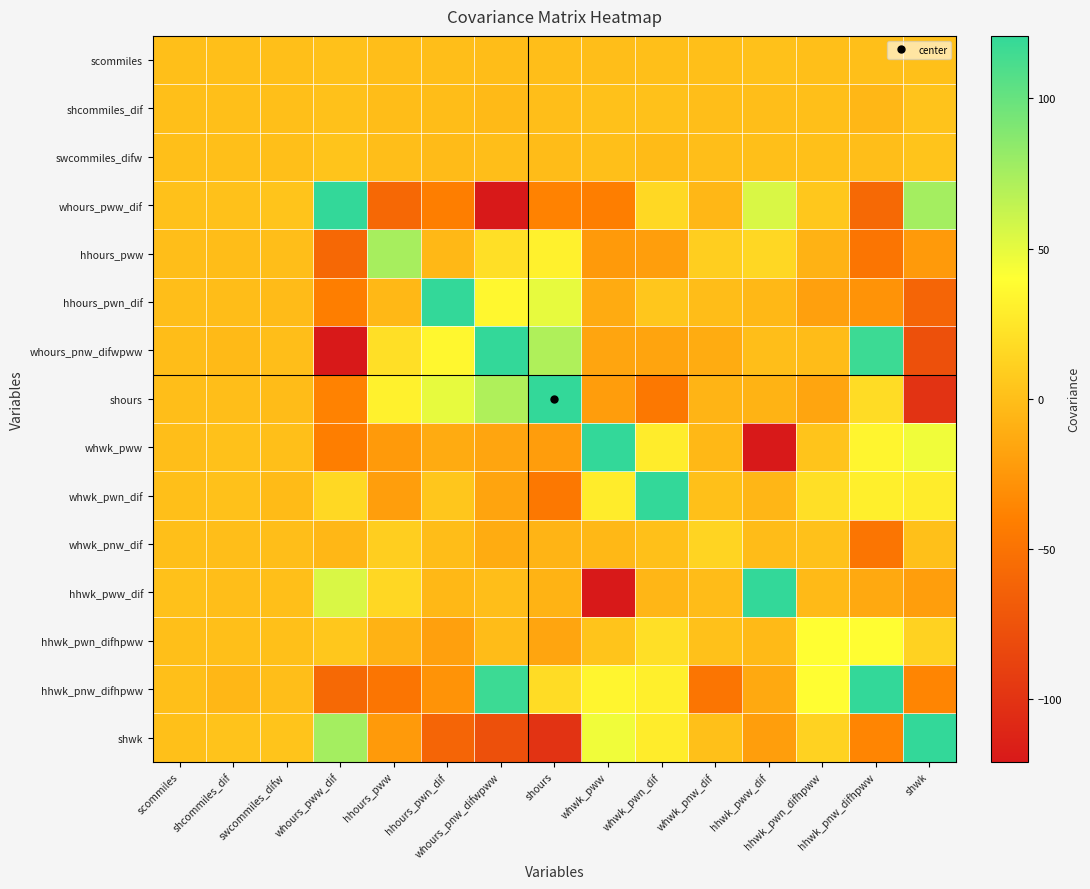

List the series in order of their peak value, highest first.

hhwk_pnw_difhpww, whours_pww_dif, whours_pnw_difwpww, shours, whwk_pwn_dif, shwk, hhwk_pww_dif, whwk_pww, hhours_pwn_dif, hhours_pww, hhwk_pwn_difhpww, whwk_pnw_dif, swcommiles_difw, shcommiles_dif, scommiles